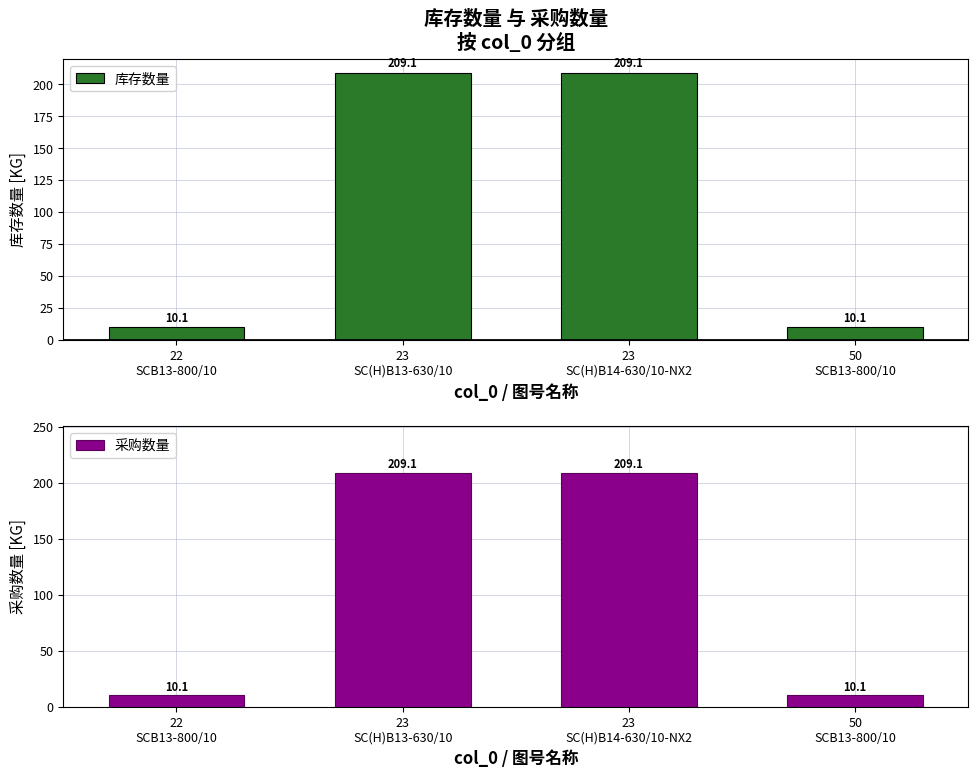

At how many categories does at least one series exceed 137?

2